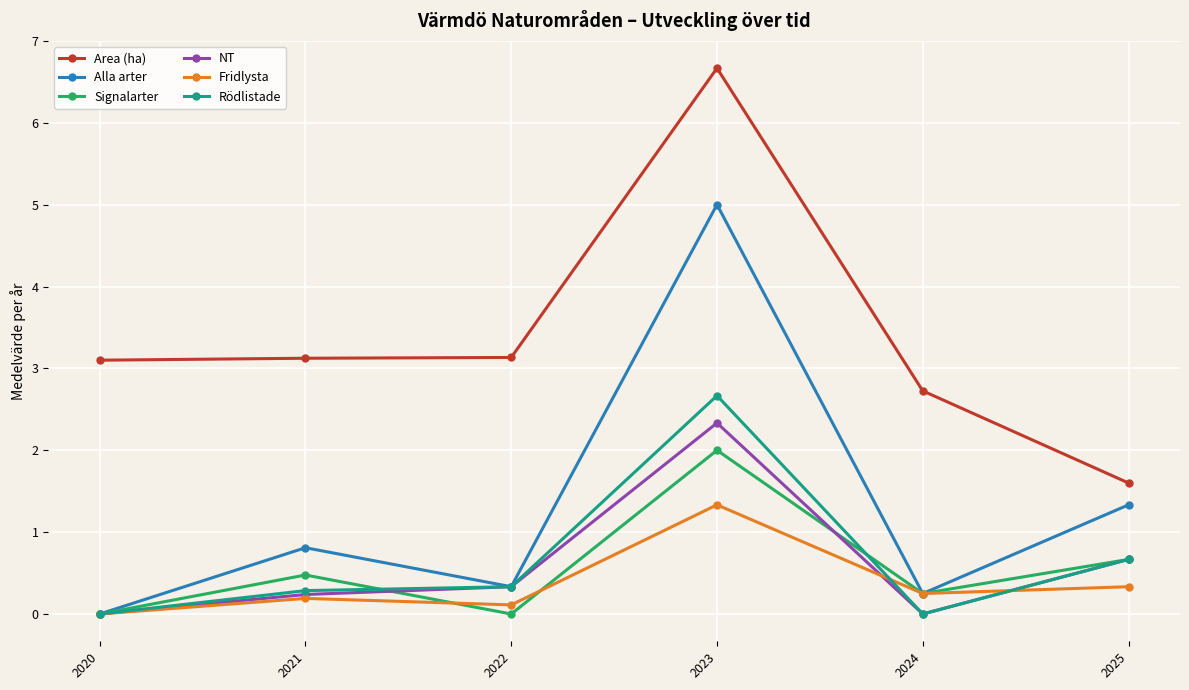

At which category does the chart reach its peak across all series?

2023